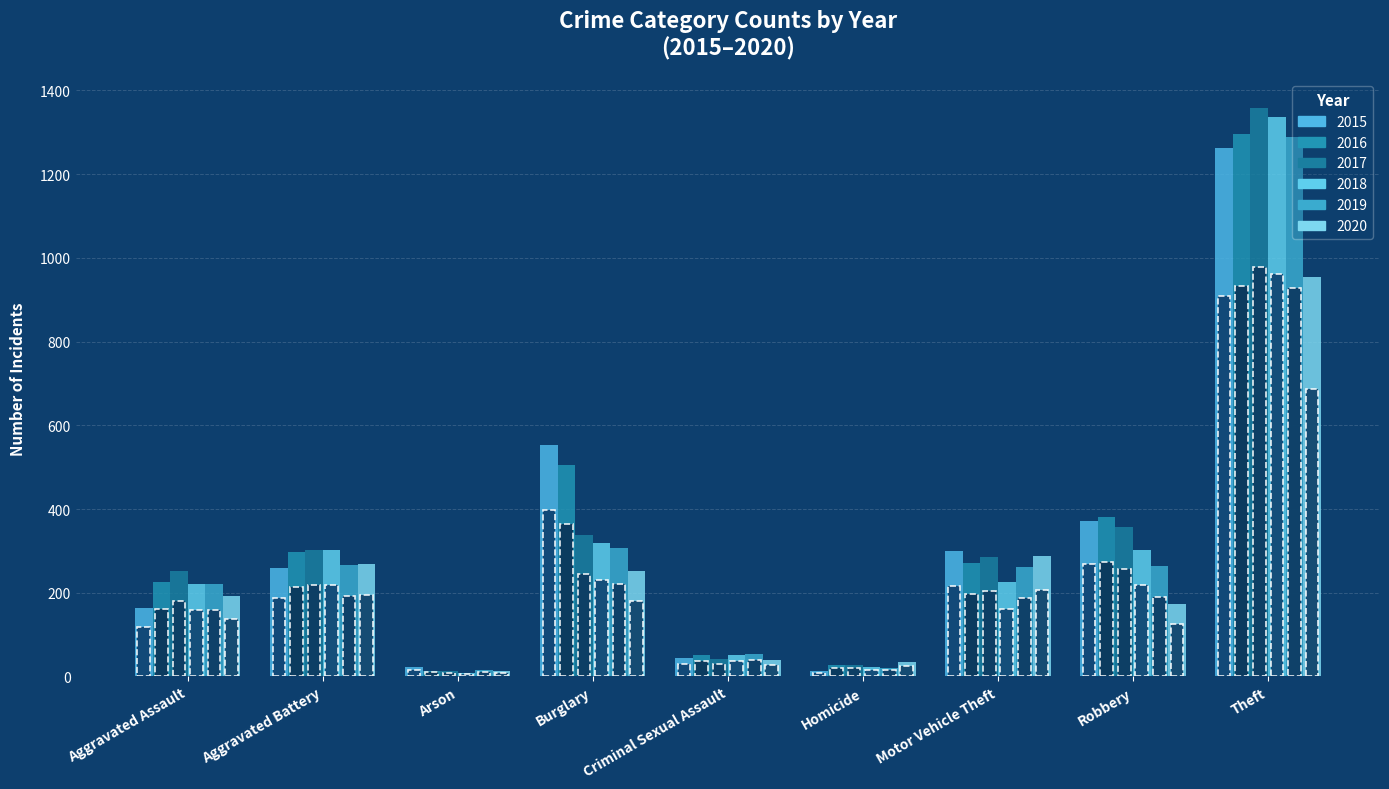

What is the lowest value of the 2016 series?

14